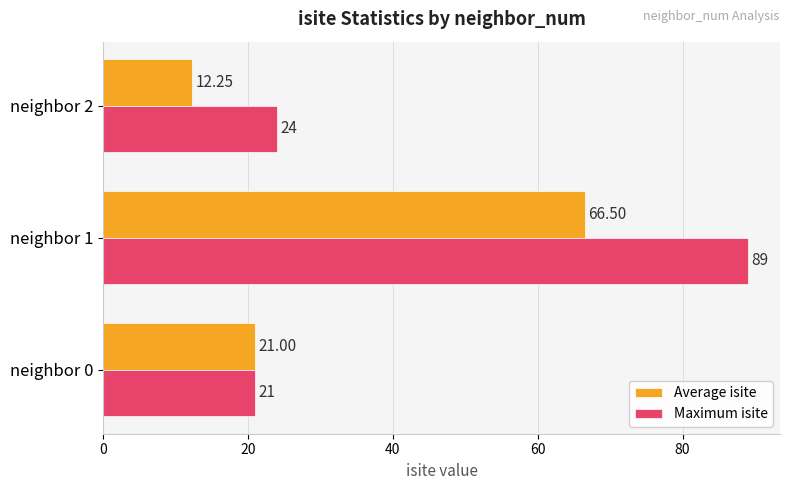

Which label corresponds to the smallest value in the chart?

neighbor 2